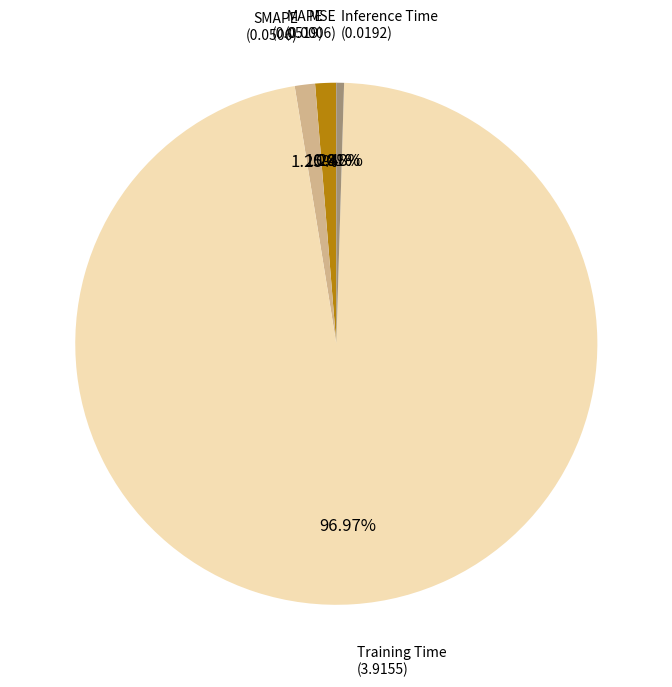

Is there a majority slice in this chart?

Yes